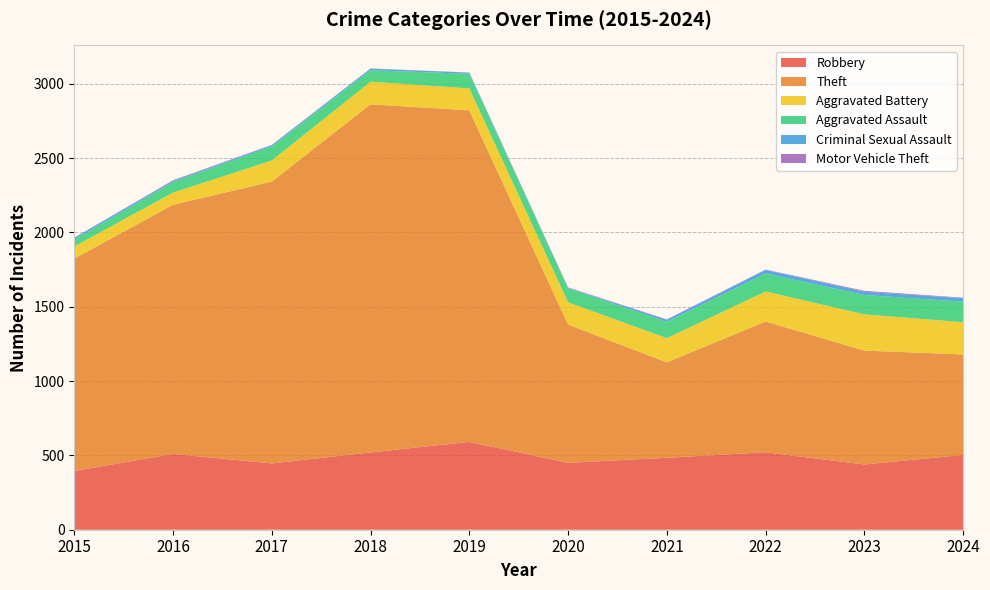

Reading left to right, list all the values displayed in this chart.

Robbery: 2015=395	2016=510	2017=446	2018=520	2019=591	2020=450	2021=484	2022=521	2023=439	2024=503
Theft: 2015=1429	2016=1676	2017=1896	2018=2342	2019=2230	2020=930	2021=642	2022=880	2023=766	2024=676
Aggravated Battery: 2015=82	2016=82	2017=142	2018=152	2019=148	2020=150	2021=163	2022=202	2023=244	2024=217
Aggravated Assault: 2015=46	2016=71	2017=95	2018=77	2019=98	2020=94	2021=110	2022=121	2023=130	2024=138
Criminal Sexual Assault: 2015=12	2016=8	2017=8	2018=11	2019=8	2020=3	2021=14	2022=24	2023=22	2024=24
Motor Vehicle Theft: 2015=1	2016=4	2017=2	2018=1	2019=1	2020=3	2021=2	2022=2	2023=6	2024=3